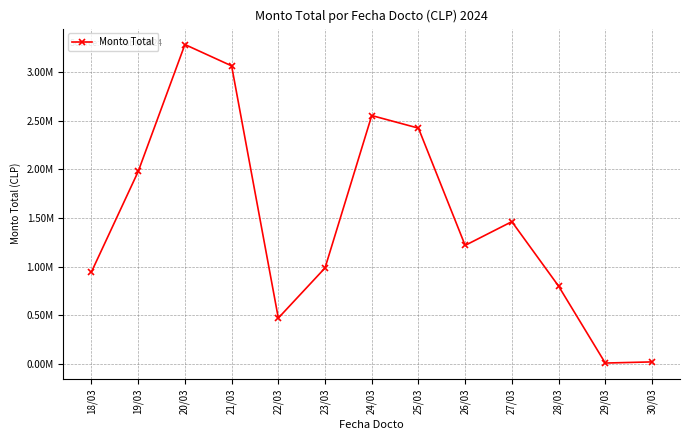

Is this an area chart (filled region under the line)?

No